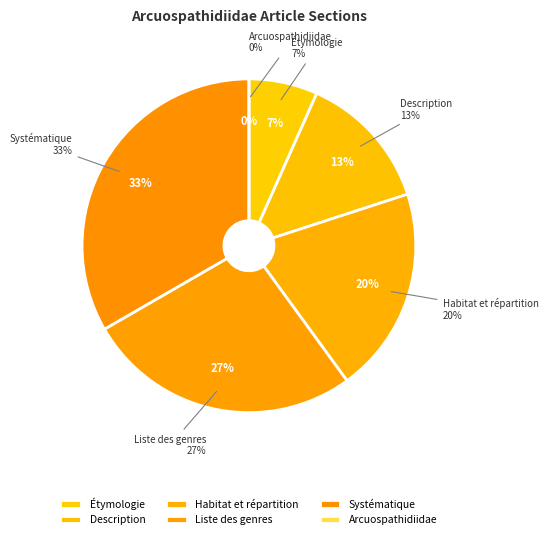

True or false: Liste des genres accounts for 41% of the total.

False